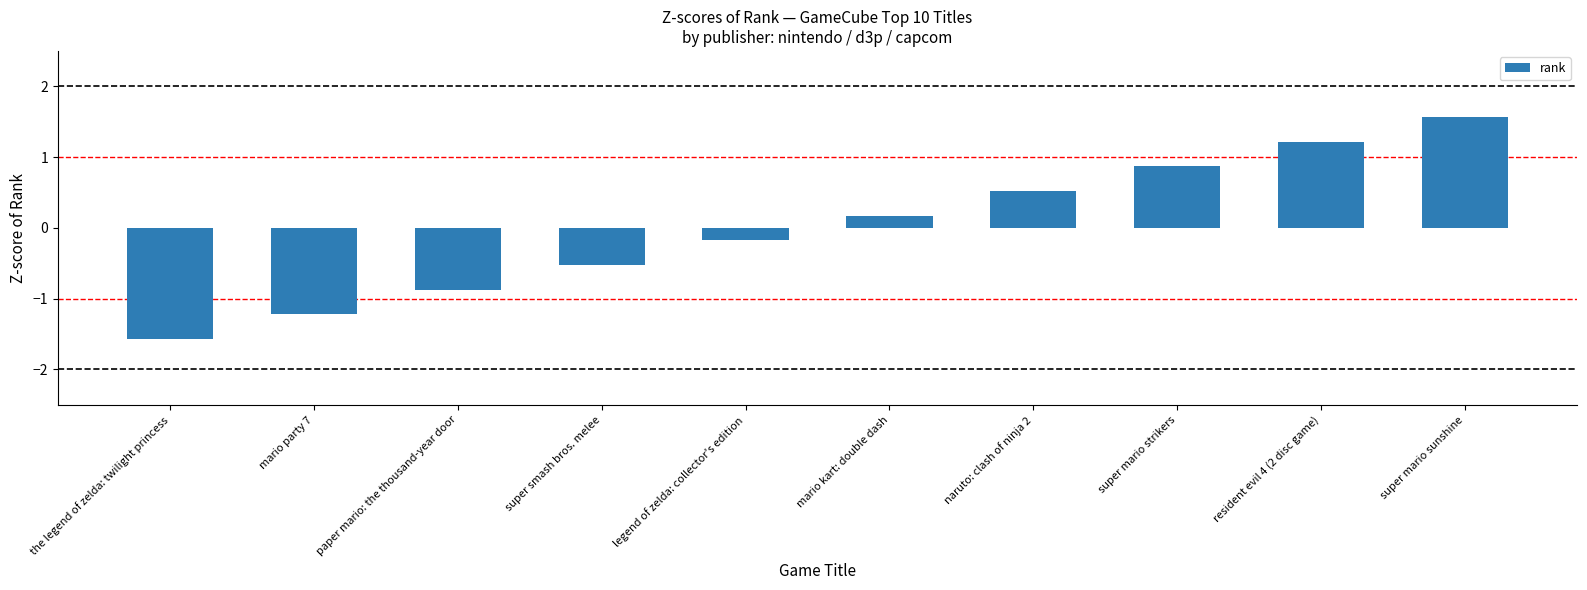

What is the difference between the values at super mario strikers and paper mario: the thousand-year door?

1.7